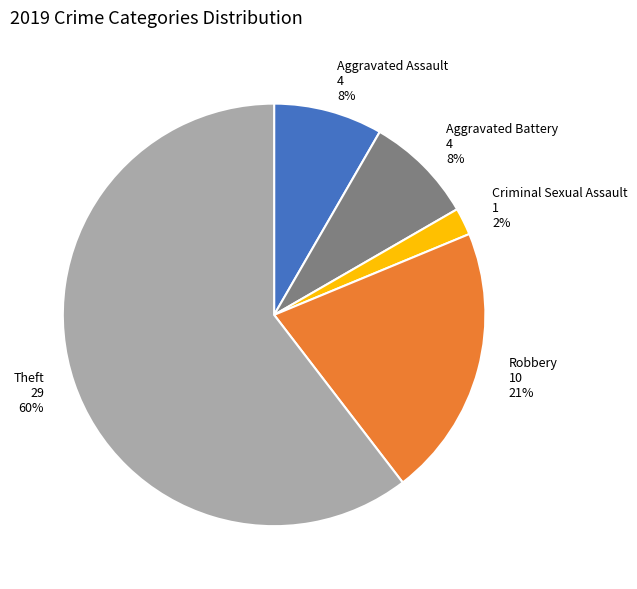

What percentage is the Aggravated Battery 4 8% slice, to the nearest percent?

8%